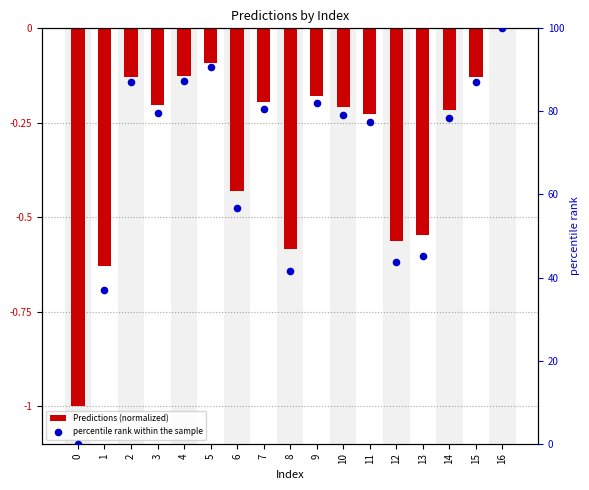

At which category is the sum across all series the highest?

16